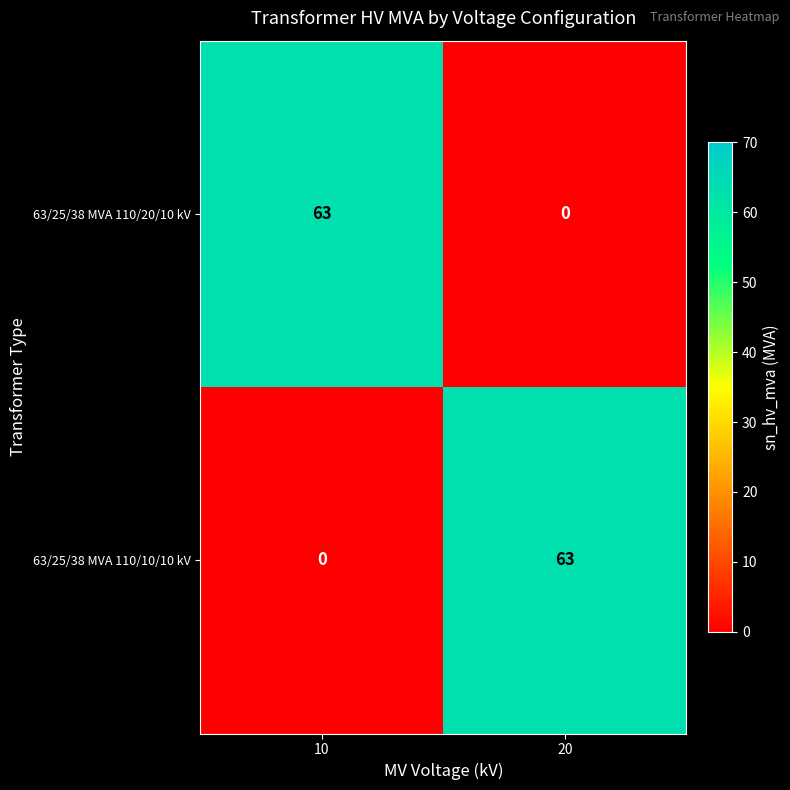

Reading right to left, extract all data points from this chart.

63/25/38 MVA 110/20/10 kV: 0	63
63/25/38 MVA 110/10/10 kV: 63	0